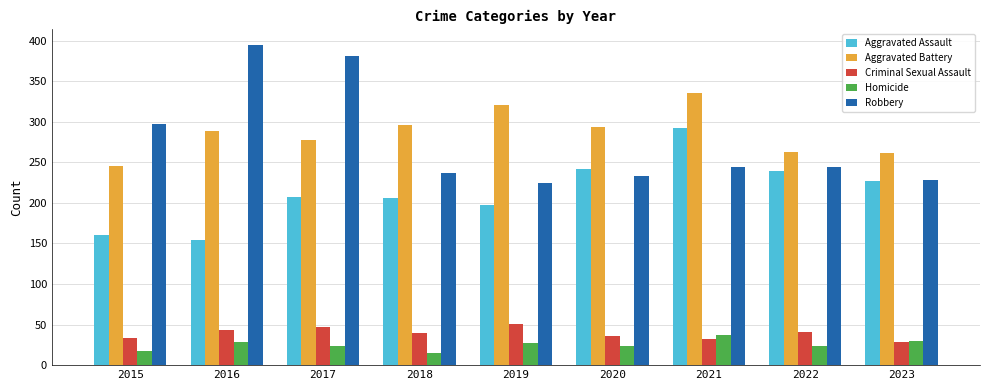

List the series in order of their peak value, highest first.

Robbery, Aggravated Battery, Aggravated Assault, Criminal Sexual Assault, Homicide